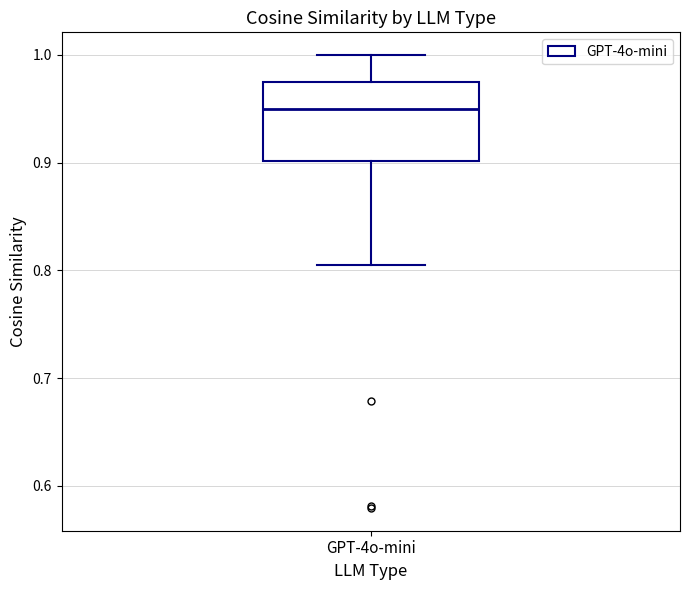

Where does the upper whisker of the box for GPT-4o-mini end on the y-axis? The values are not printed on the chart, so give them approximately, as read against the axis.

1.00